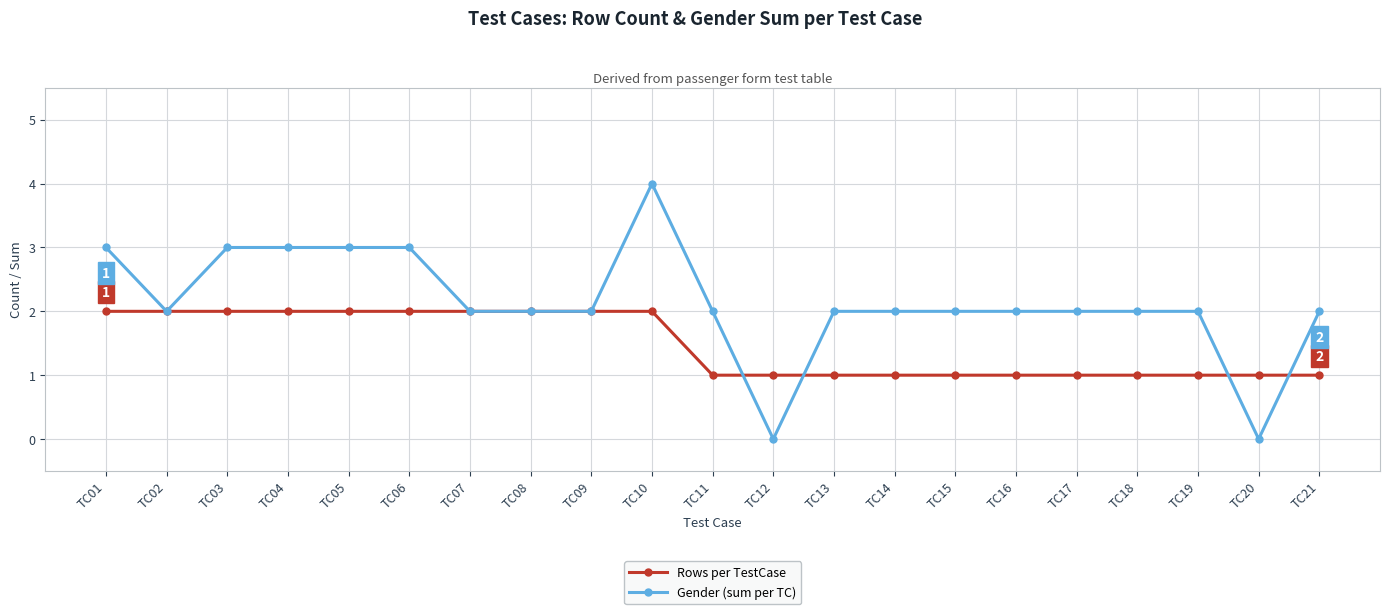

List the series in order of their overall mean, lowest first.

Rows per TestCase, Gender (sum per TC)